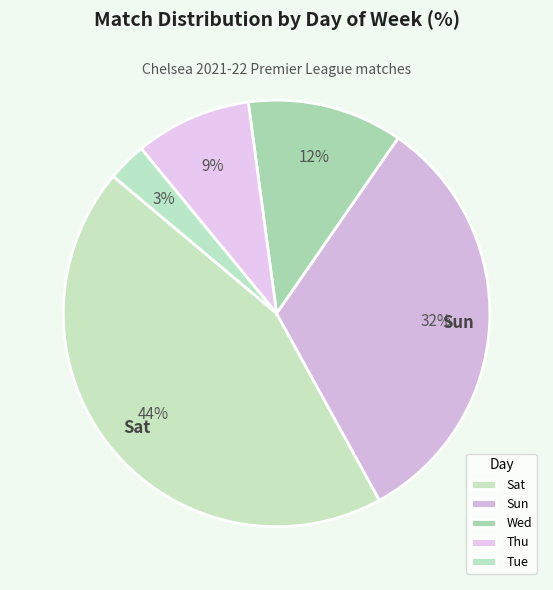

What is the ratio of the value at Sat to the value at Wed?

3.8